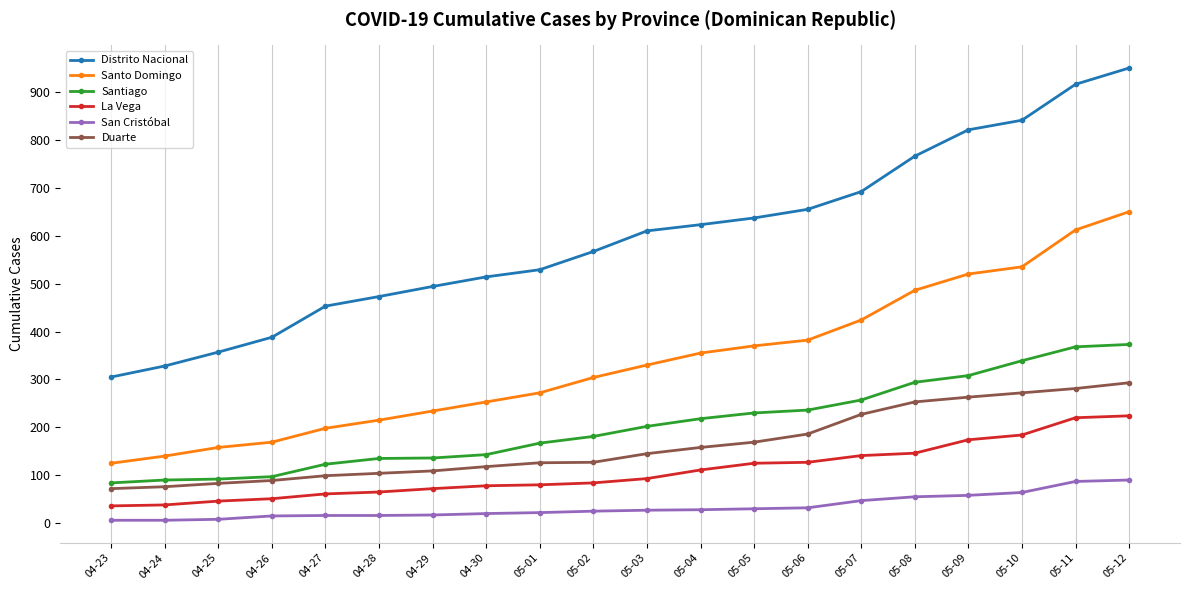

What is the label of the 8th point from the left?

04-30